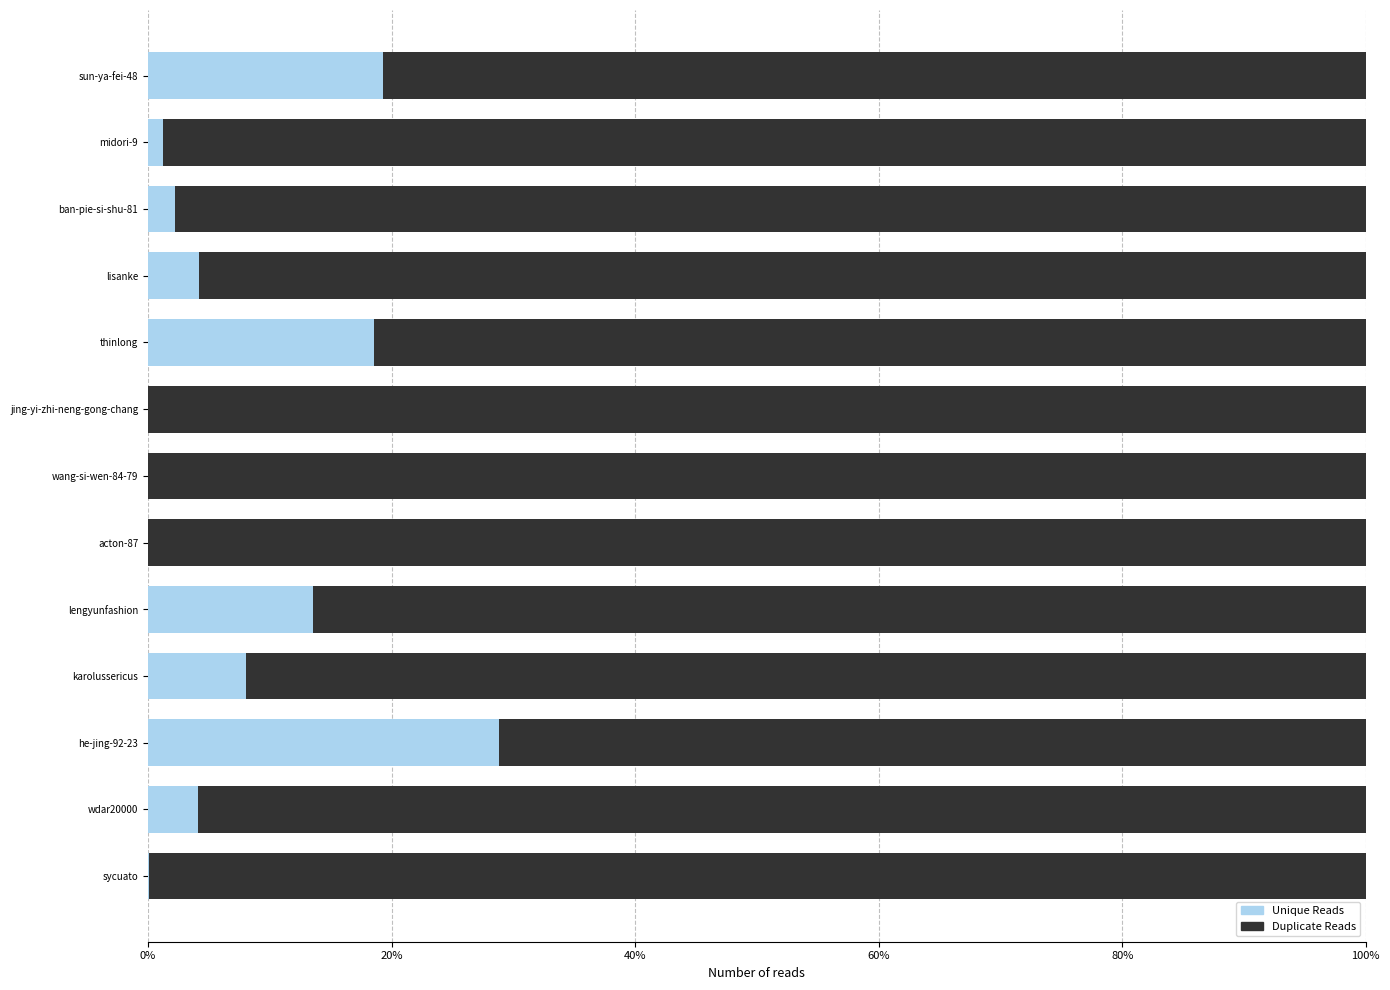

What is the total value across all series at ban-pie-si-shu-81?

100.0